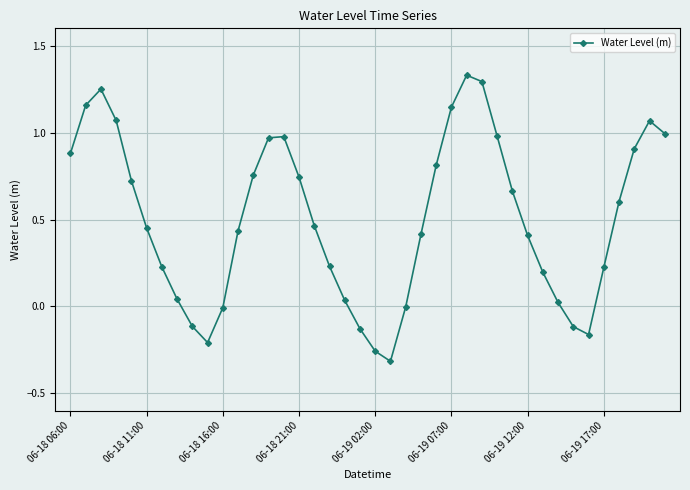

What is the sum of all values?

20.2